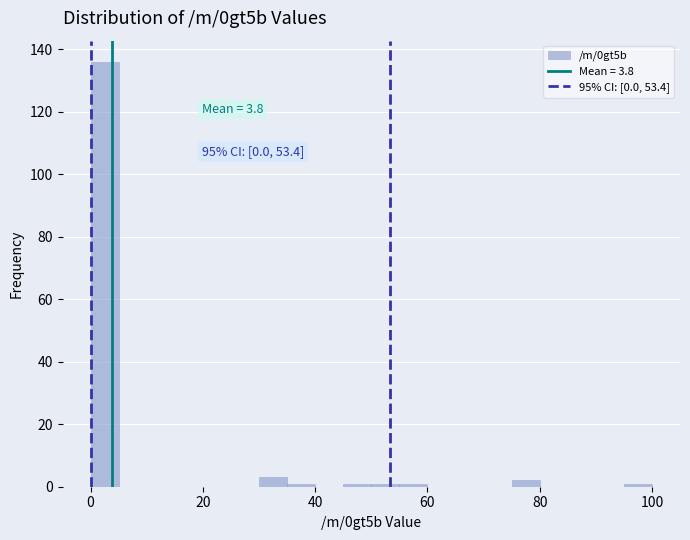

Read against the x-axis, roughly where is the centre of the tallest bar?

2